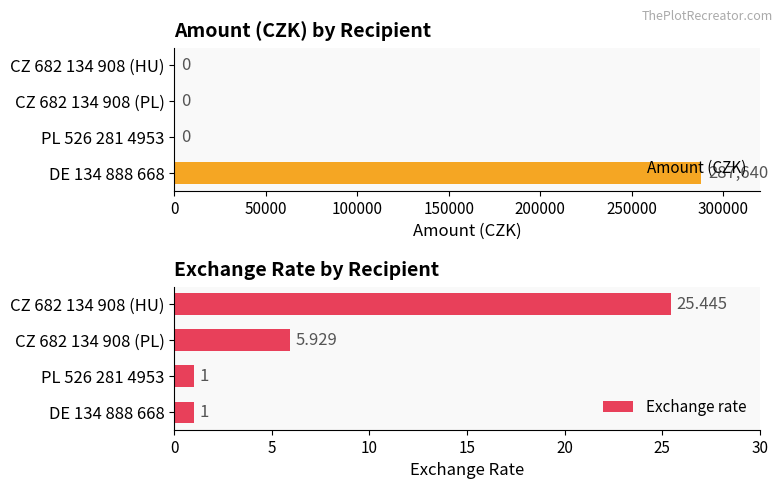

How many values in the Exchange rate series exceed 5?

2